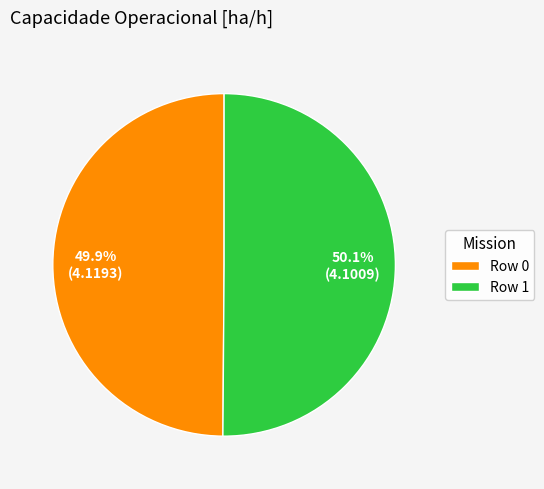

To the nearest percent, what portion does Row 1 represent?

50%